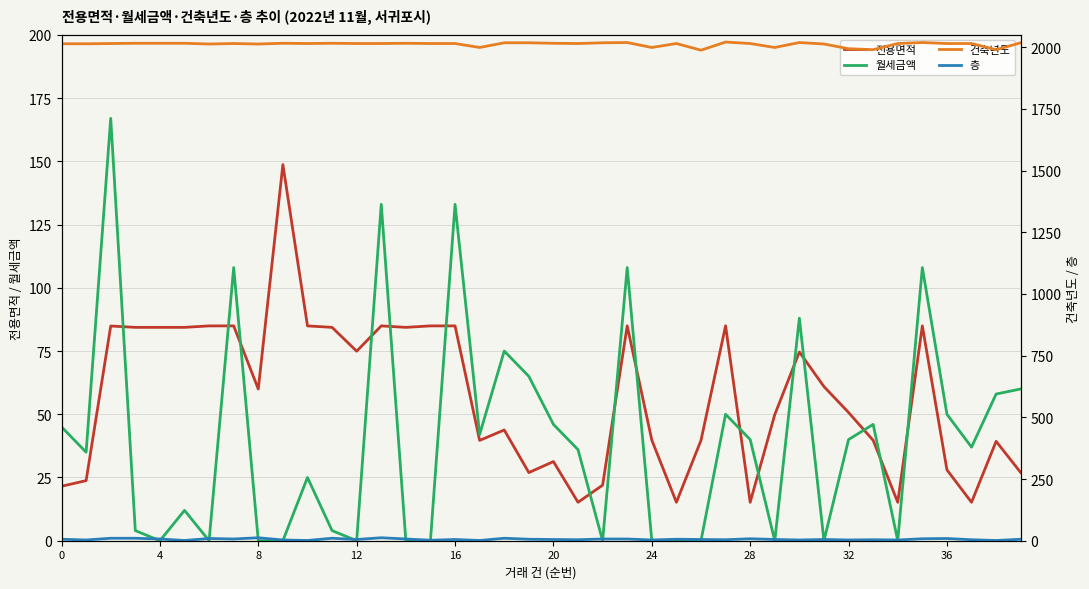

What is the difference between the second highest and minimum values in the 층 series?

11.0